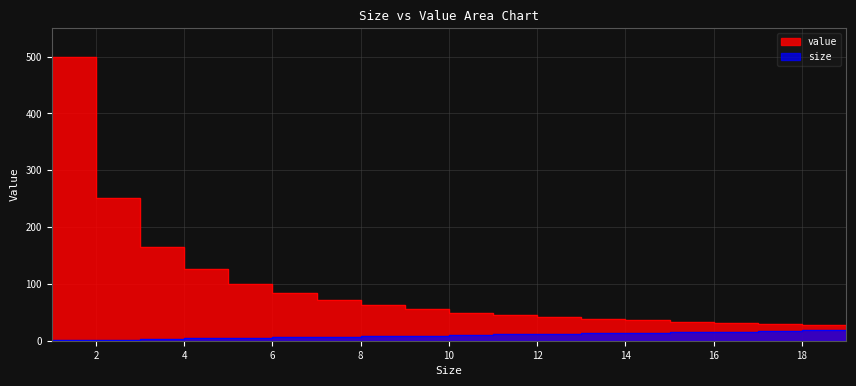

What is the total value across all series at 18?

45.9